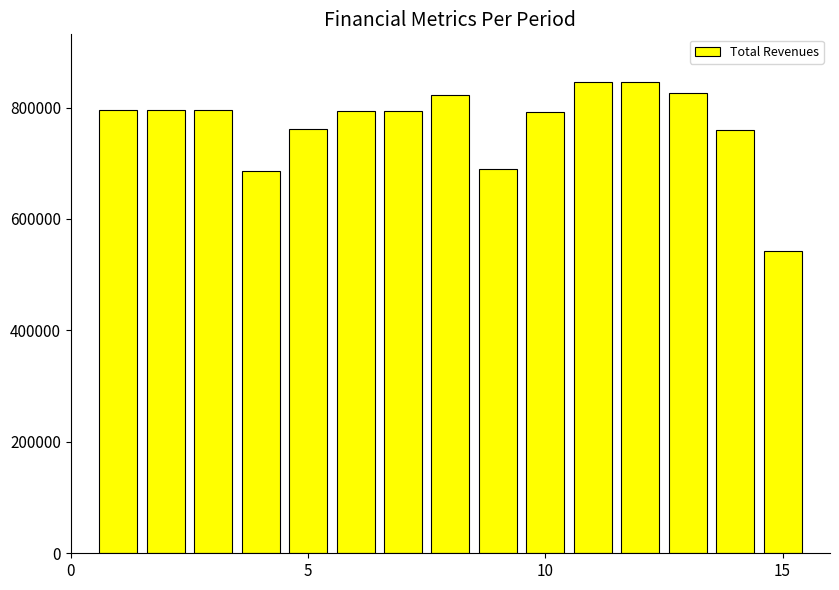

What is the difference between the second highest and second lowest values?

161200.8